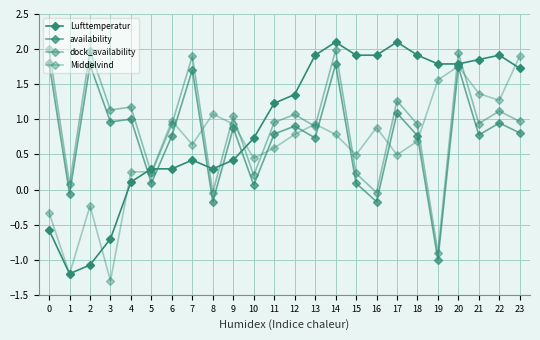

How many values in availability are below zero?

4